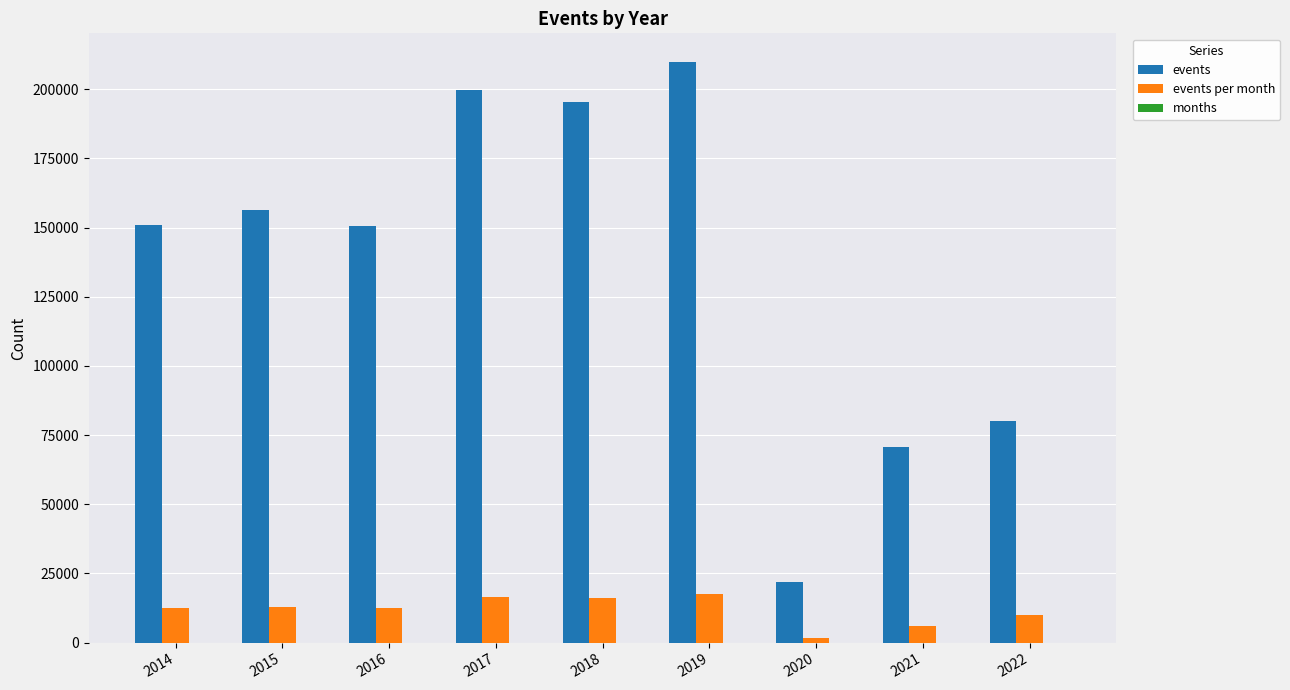

The value of events at 2020 is 10519.2. True or false?

False